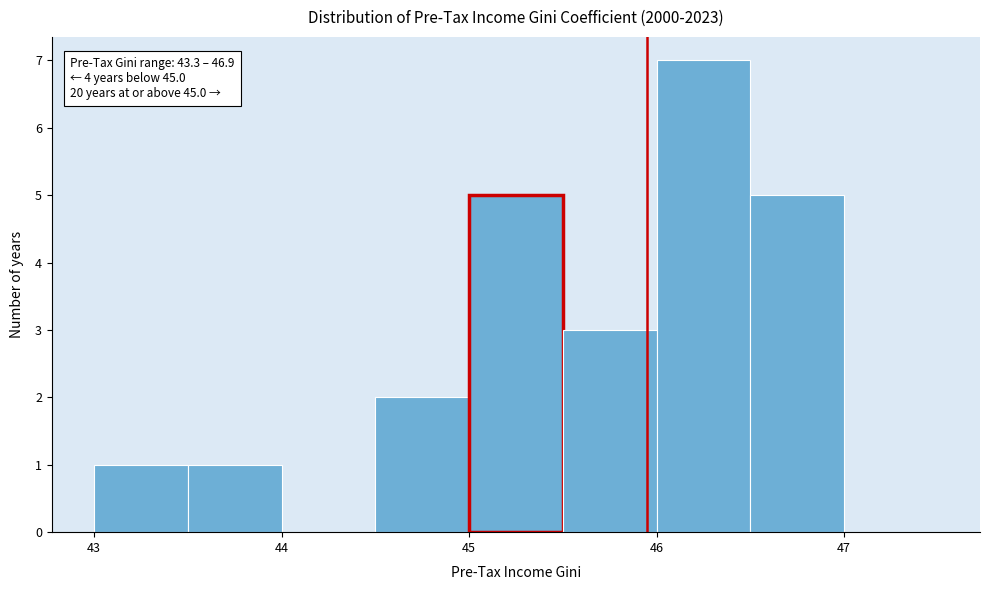

Over which range of the x-axis is the bar tallest?

46.0 to 46.5